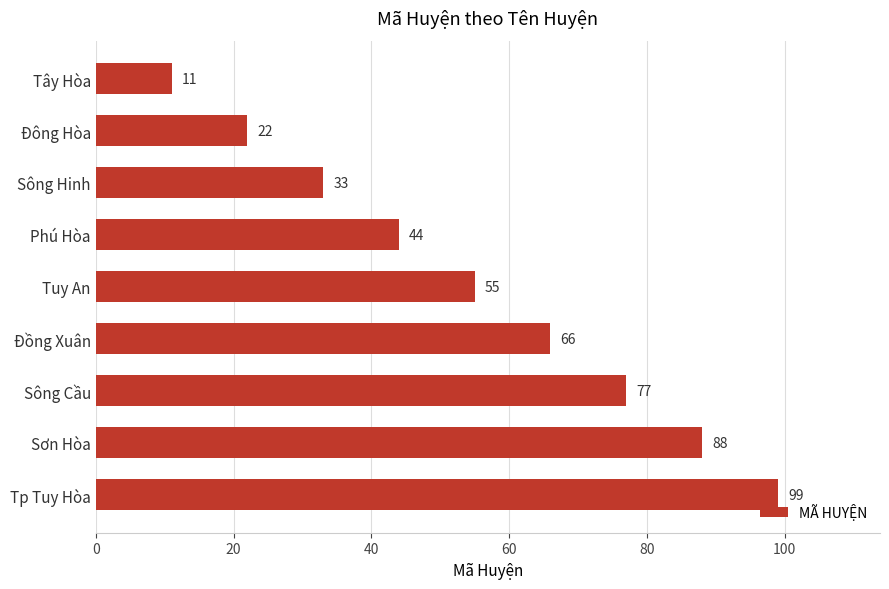

Reading bottom to top, what are all the values shown in this chart?

Tp Tuy Hòa=99	Sơn Hòa=88	Sông Cầu=77	Đồng Xuân=66	Tuy An=55	Phú Hòa=44	Sông Hinh=33	Đông Hòa=22	Tây Hòa=11